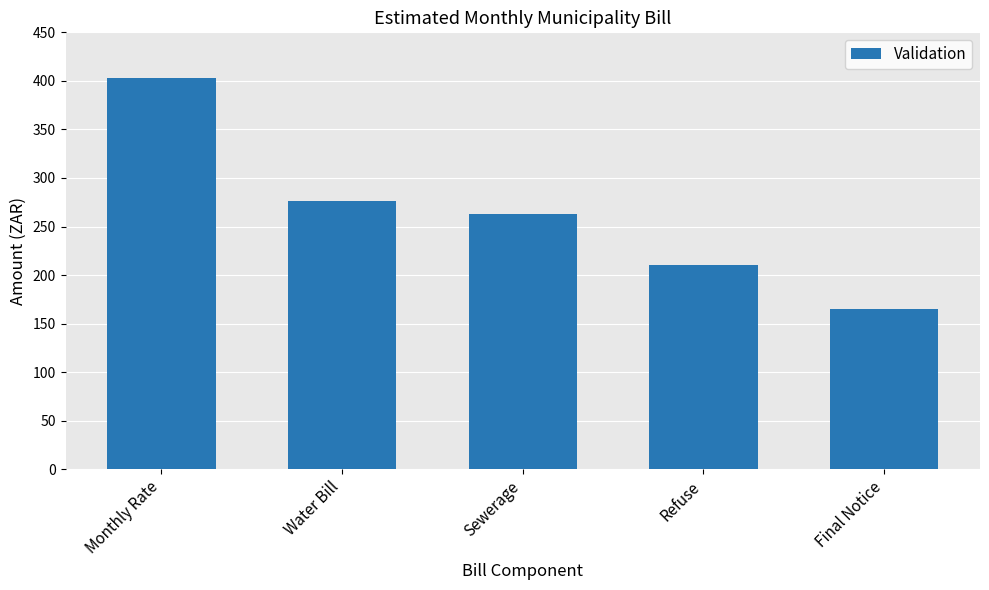

What is the difference between the second highest and second lowest values?

66.2